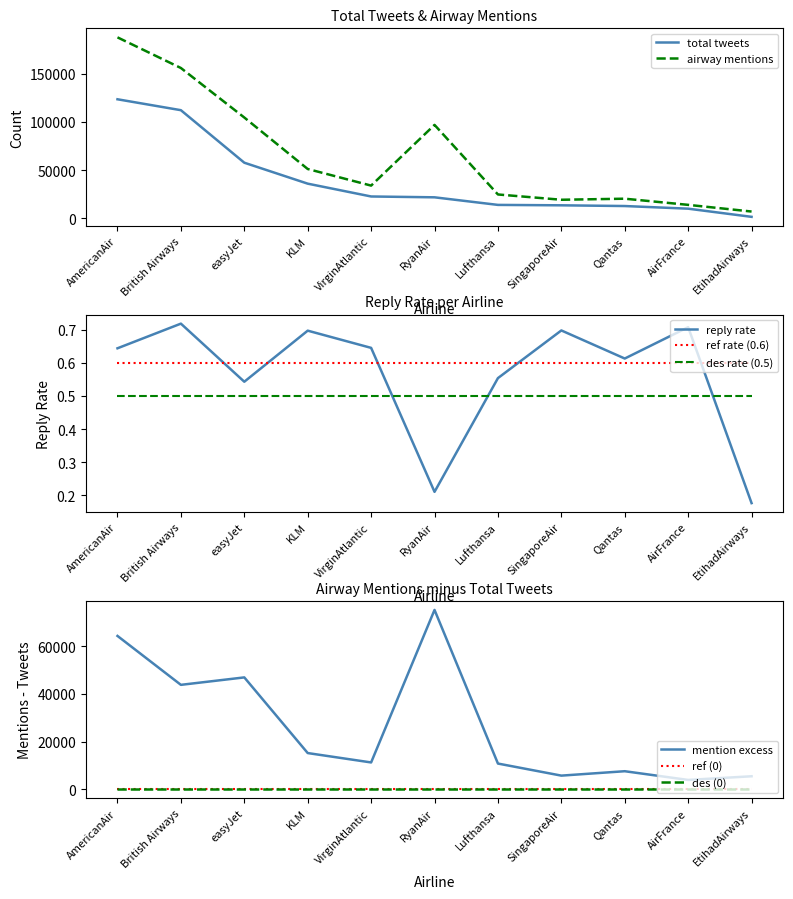

Rank the series by their average value, from lowest to highest.

reply rate, total tweets, number of airway mentions